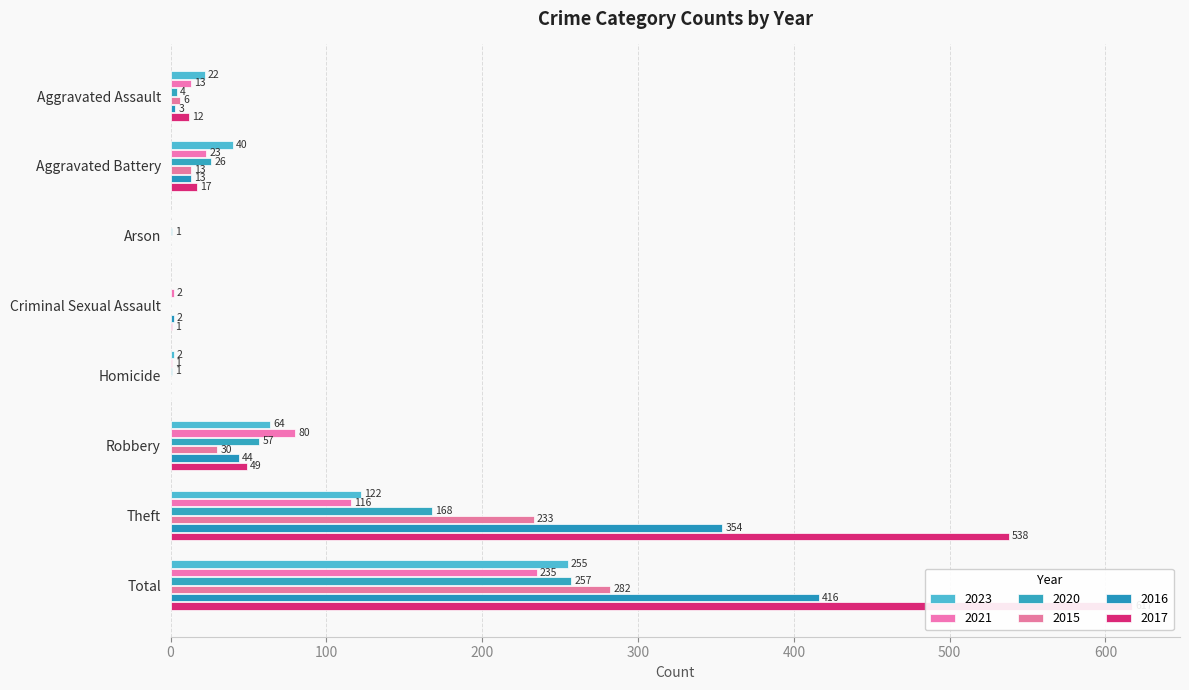

Which series has the widest spread of values?

2017